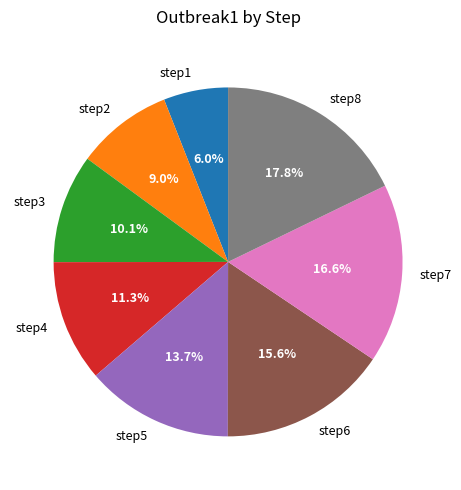

Is it true that step4 is 11% of the pie?

True